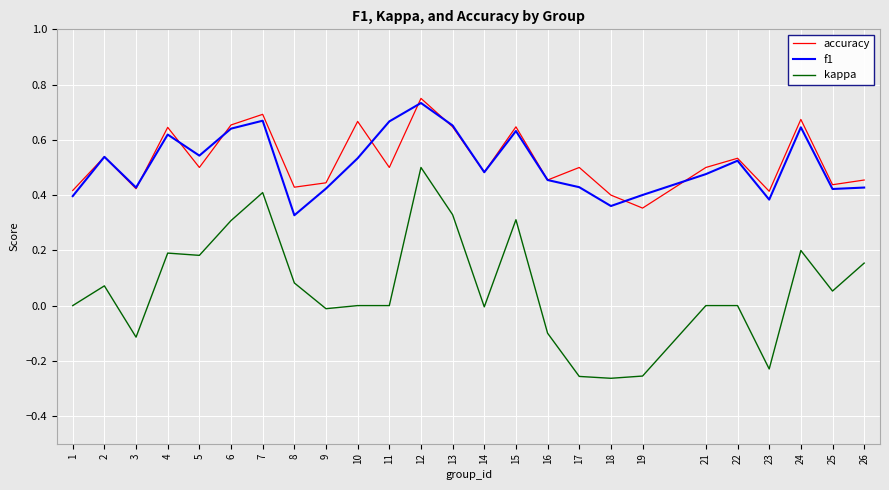

True or false: kappa and accuracy intersect in this chart.

False